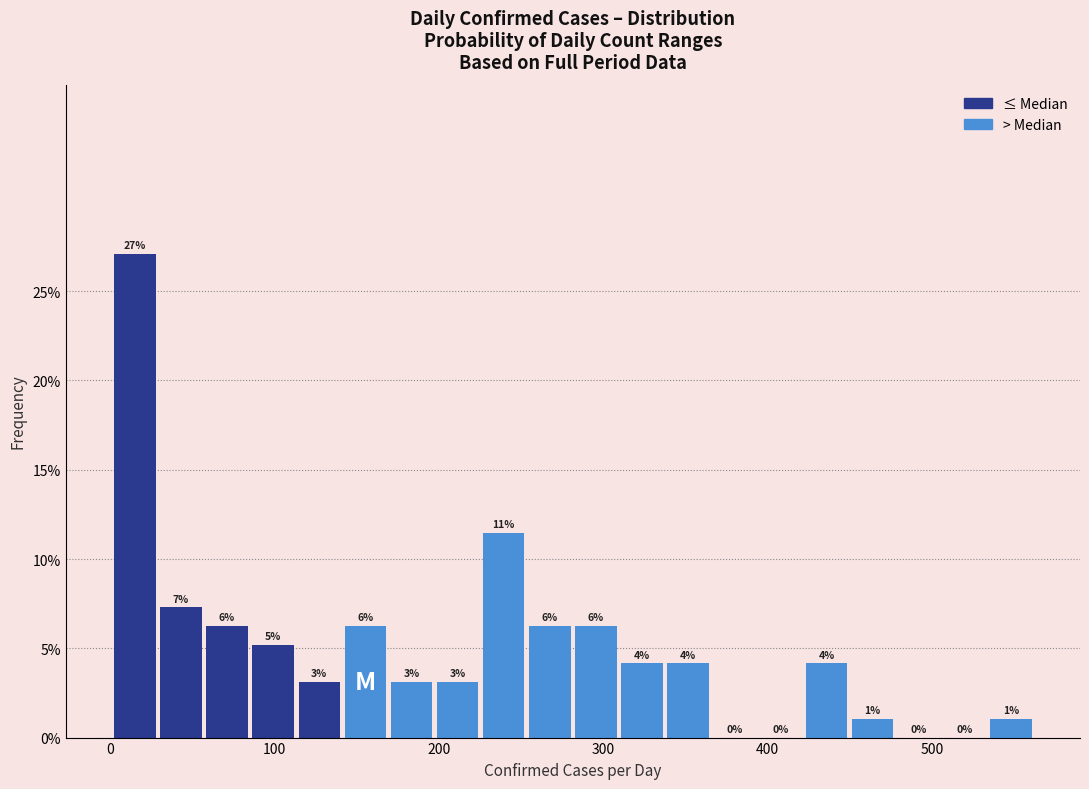

Around what value on the x-axis is the tallest bar? Give the approximate position of its centre, as read against the axis.

20